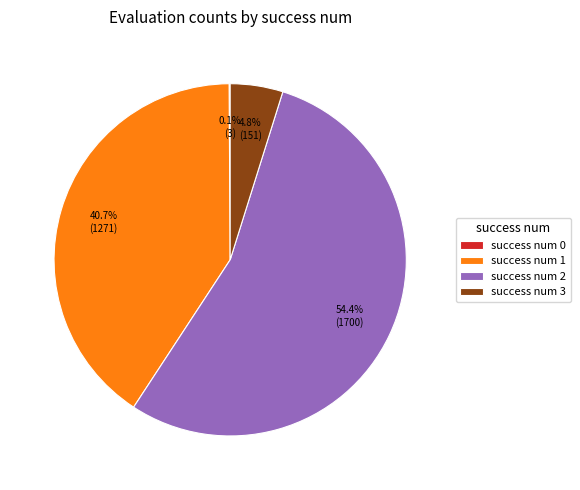

What percentage is NOT represented by success num 1?

59.3%